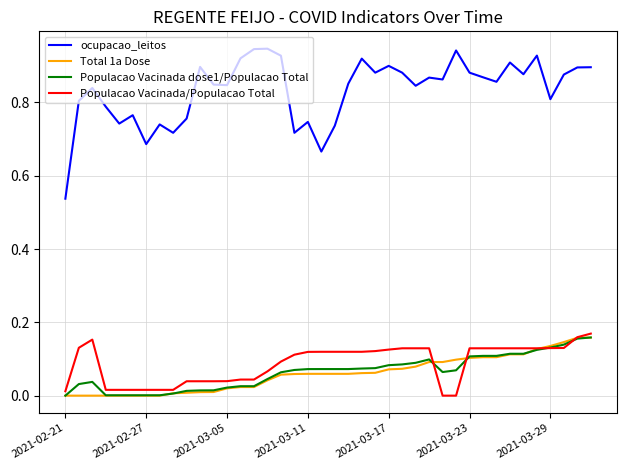

True or false: Populacao Vacinada dose1/Populacao Total and ocupacao_leitos intersect in this chart.

False